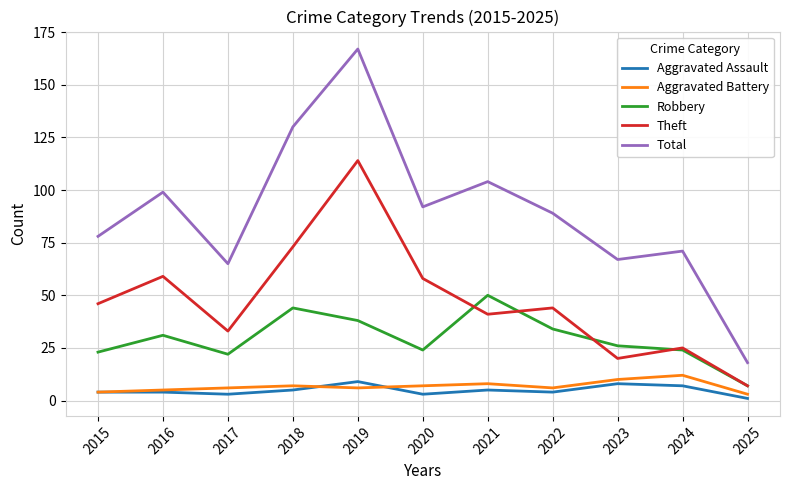

What value does the Total series have at 2015?

78